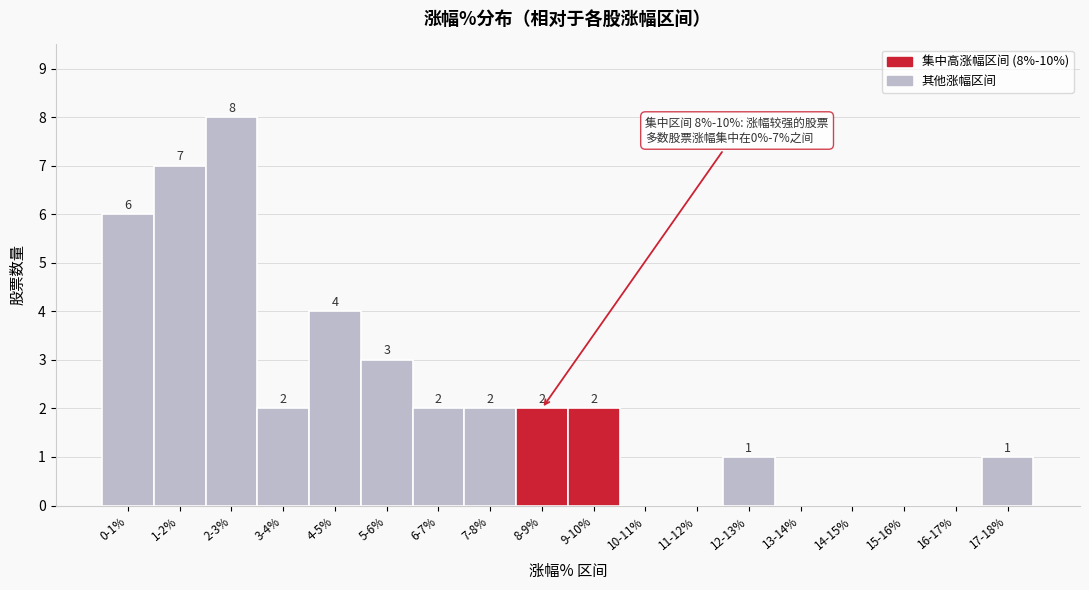

Reading right to left, extract all data points from this chart.

17-18%=1	16-17%=0	15-16%=0	14-15%=0	13-14%=0	12-13%=1	11-12%=0	10-11%=0	9-10%=2	8-9%=2	7-8%=2	6-7%=2	5-6%=3	4-5%=4	3-4%=2	2-3%=8	1-2%=7	0-1%=6